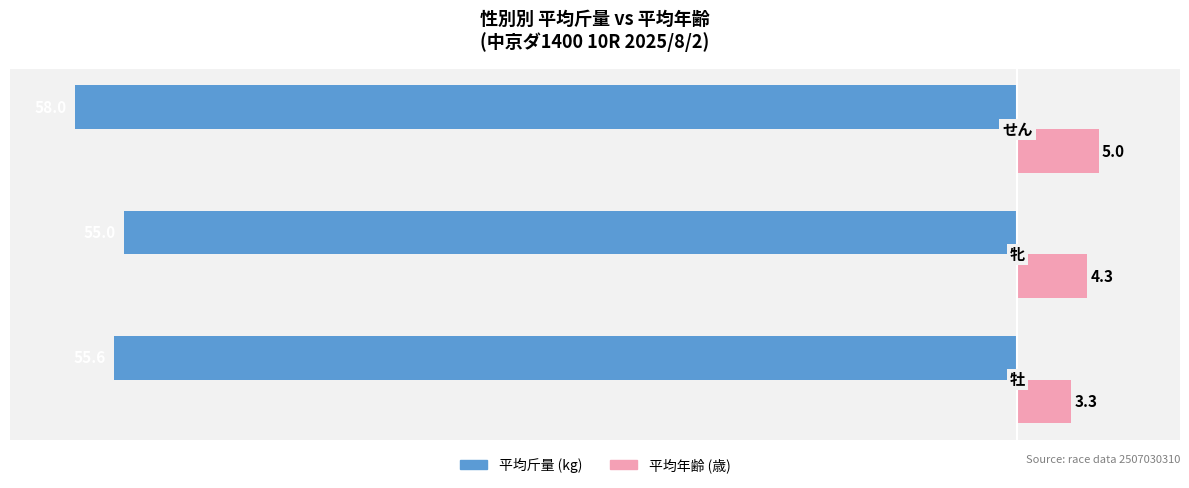

What is the maximum value shown in the chart?

5.0